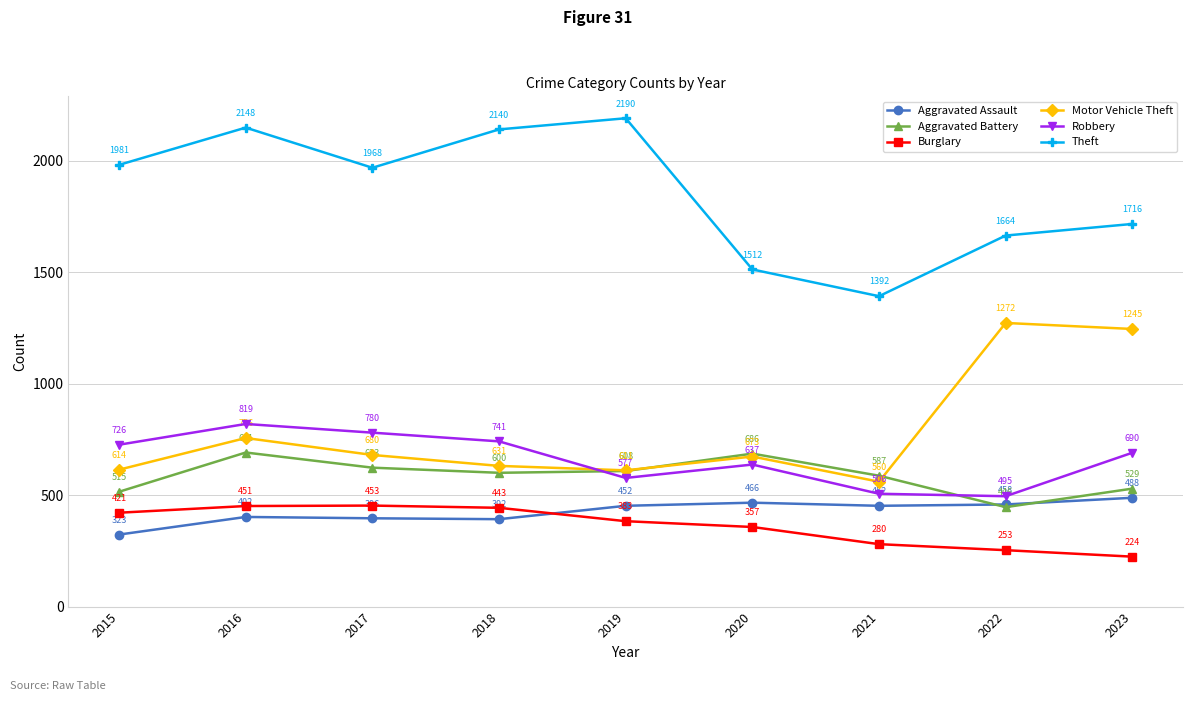

Where is the first local minimum for Theft?

2017